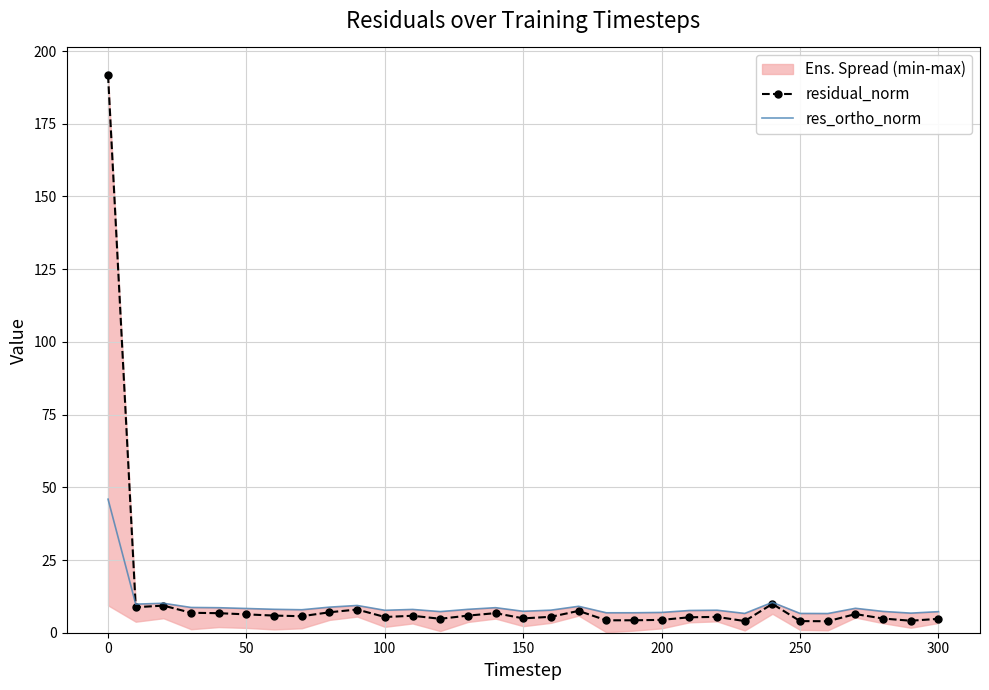

What is the maximum value shown in the chart?

191.7